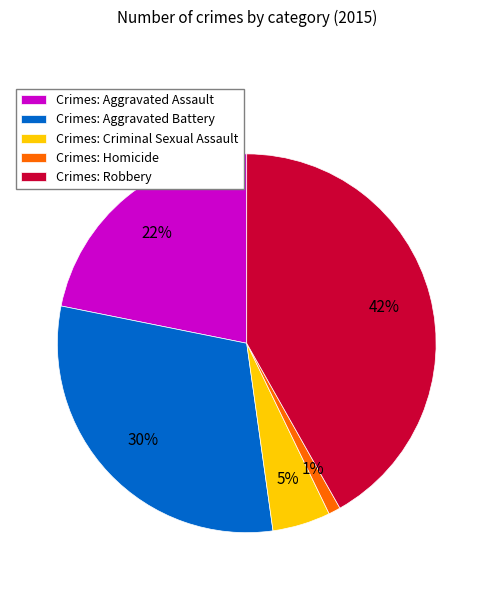

Do Crimes: Aggravated Assault and Crimes: Robbery together represent more than half of the pie?

Yes